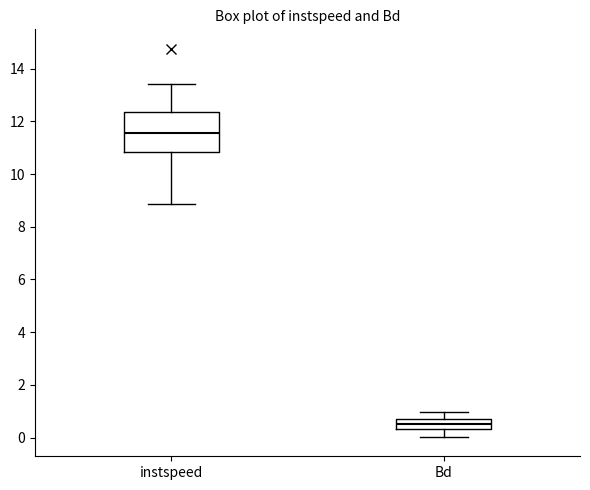

Which box's median line is the highest?

instspeed